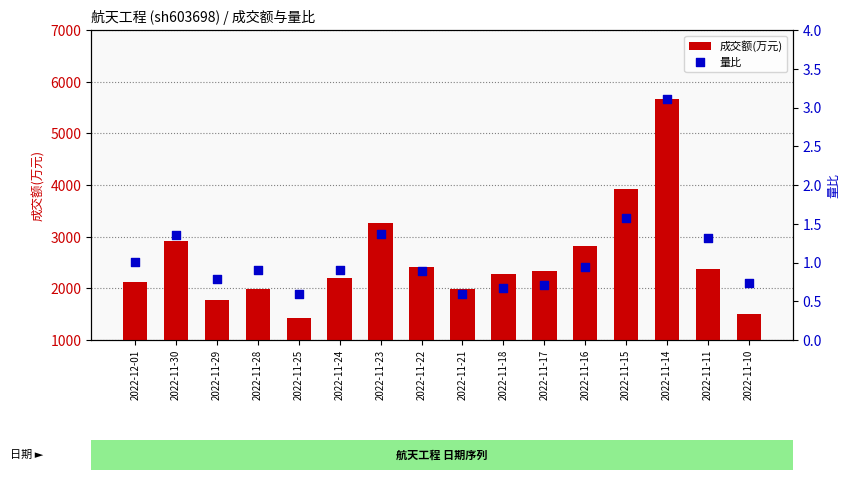

At how many categories does at least one series exceed 5156?

1